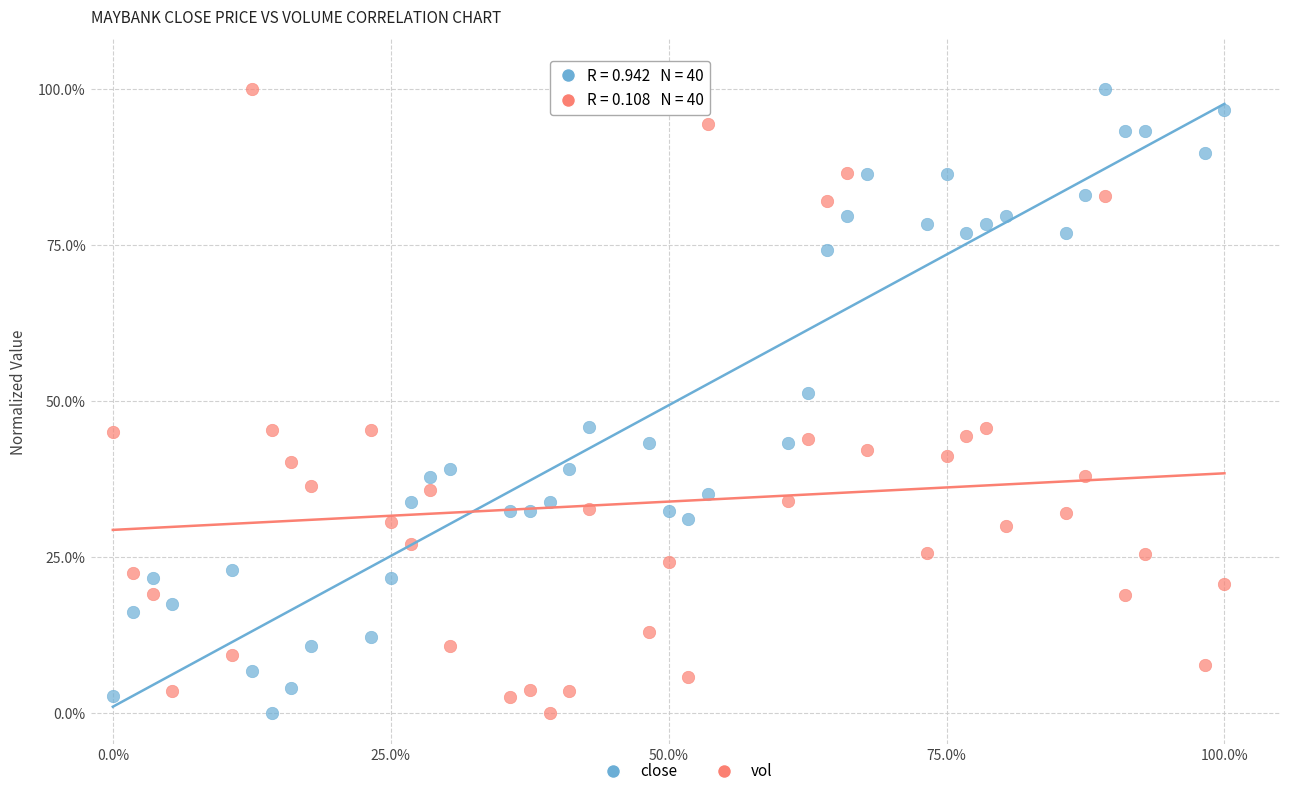

Across all series, what Y value is closest to 50?

51.4